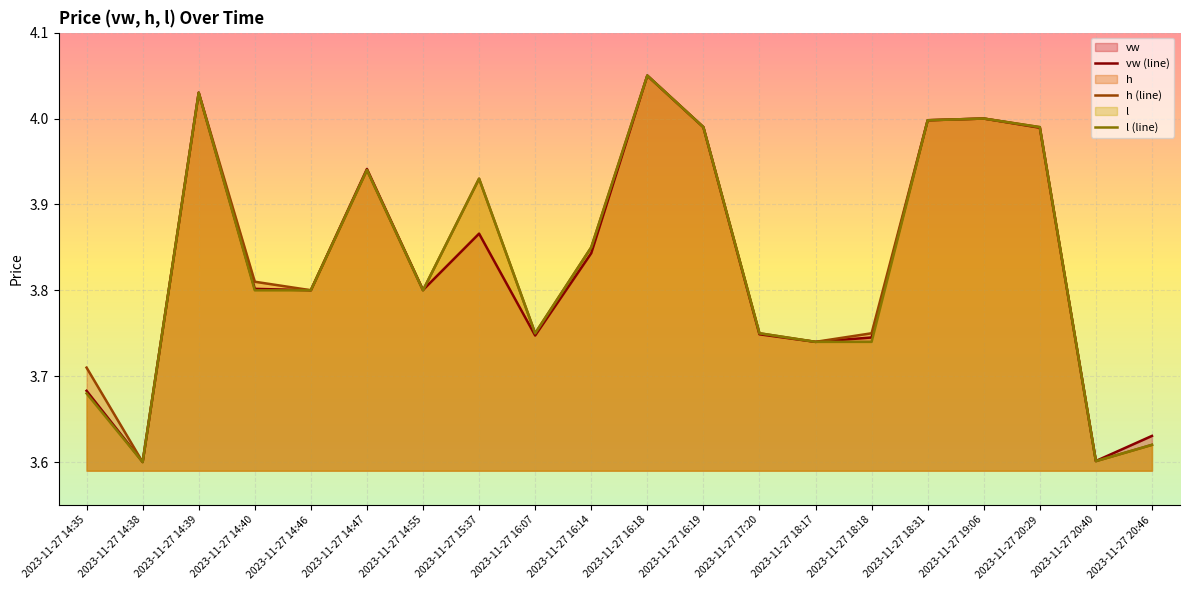

At which label does l (line) reach its peak?

2023-11-27 16:18